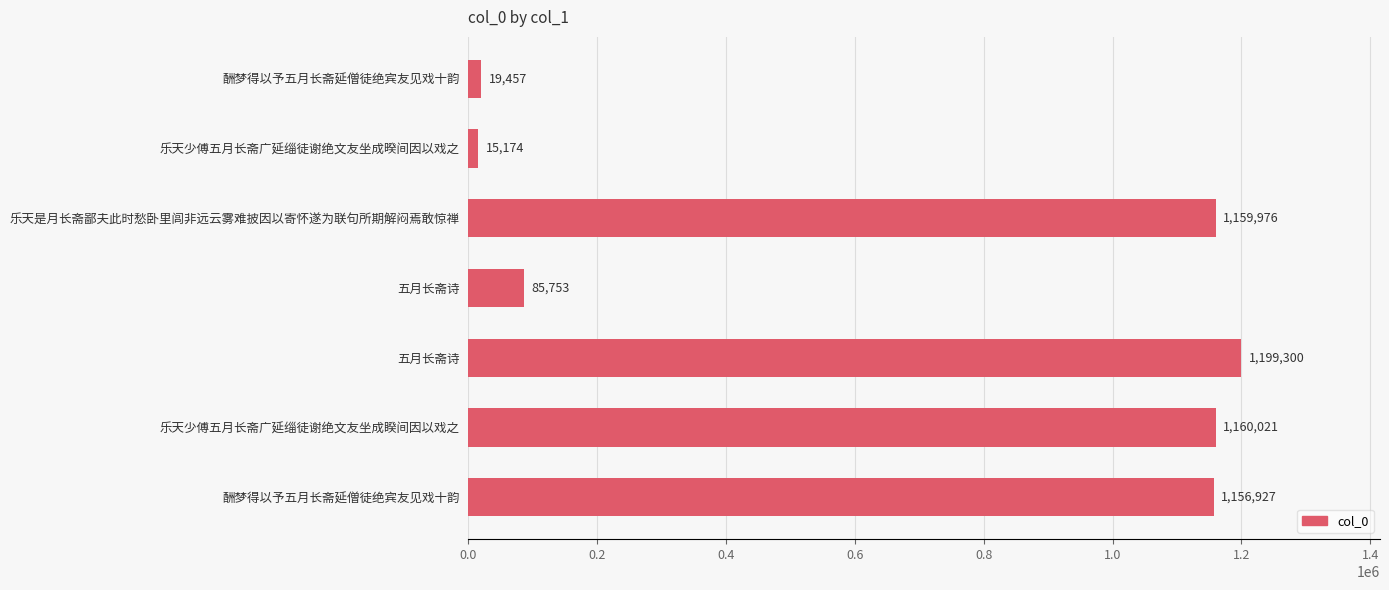

How many categories are shown in the chart?

7